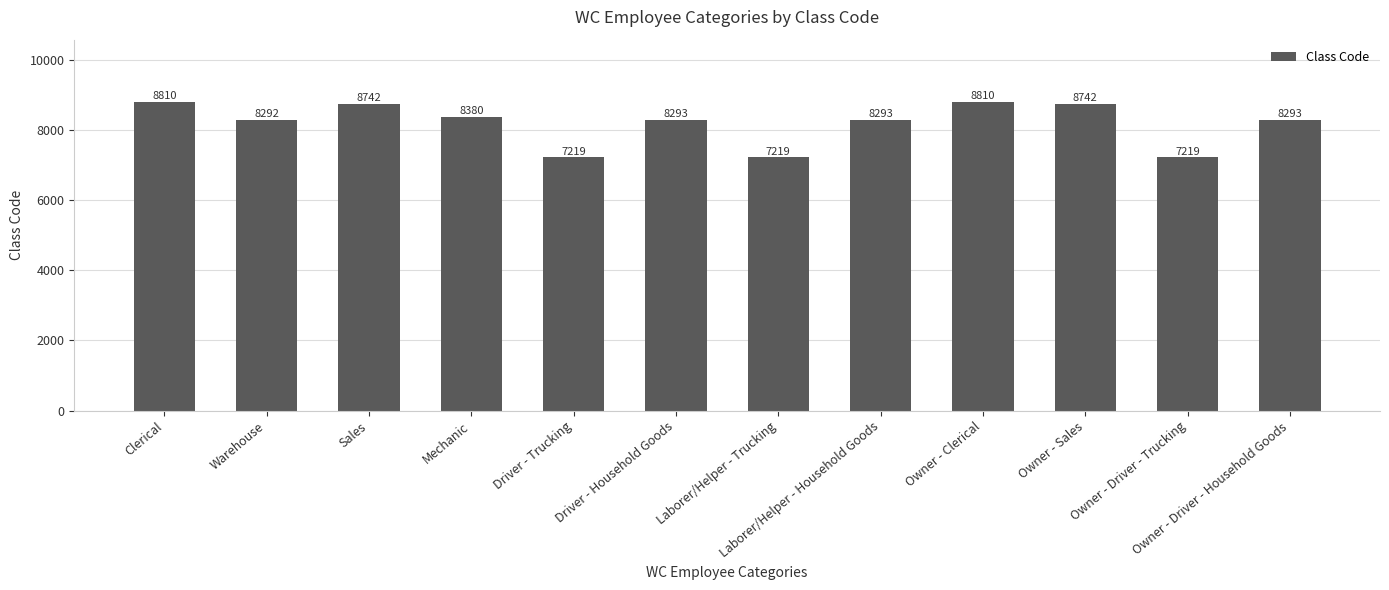

The chart shows a value of 9835 at Driver - Trucking. True or false?

False